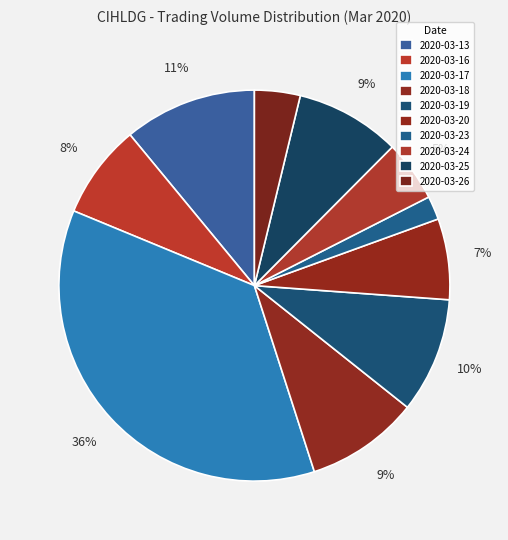

Which category has the biggest portion of the pie?

2020-03-17